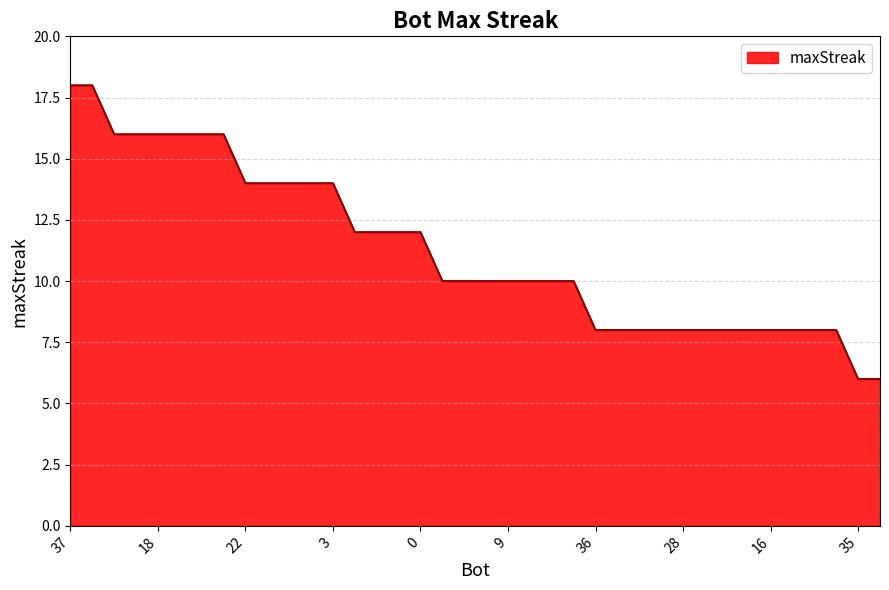

What is the maximum value shown in the chart?

18